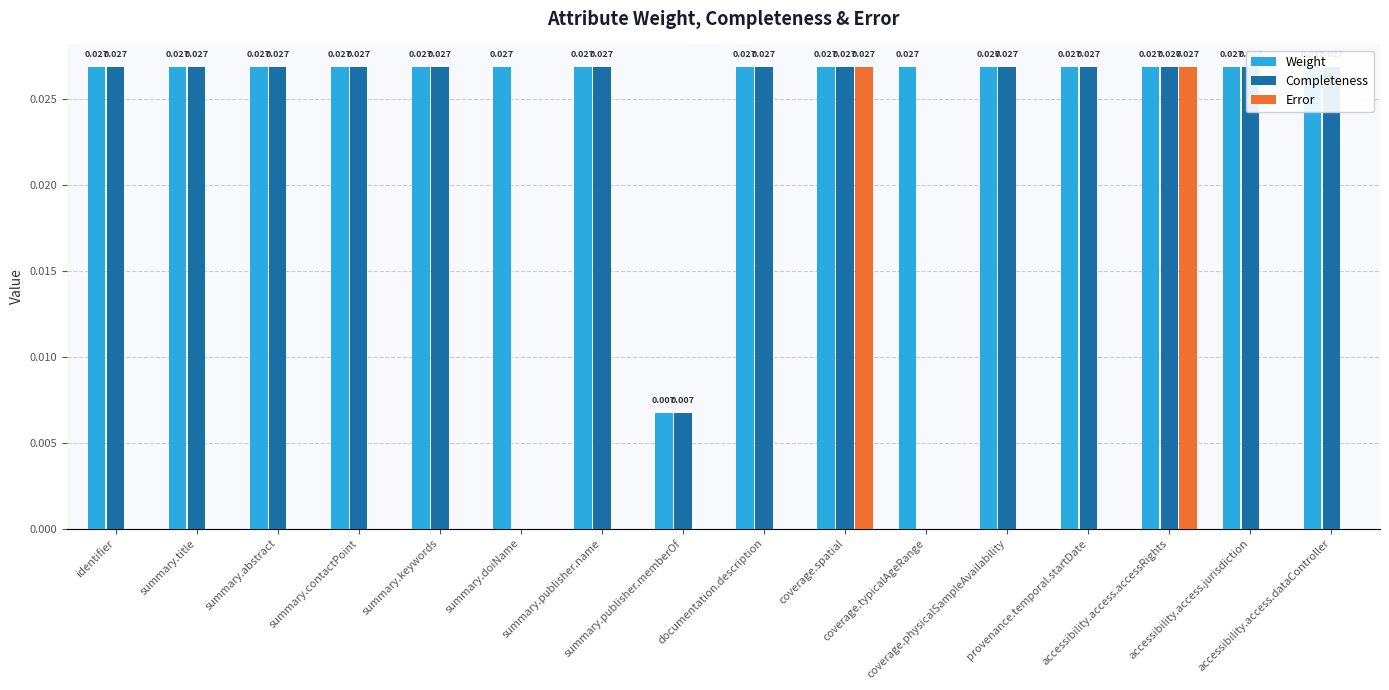

The value of Completeness at coverage.typicalAgeRange is 0.0. True or false?

False